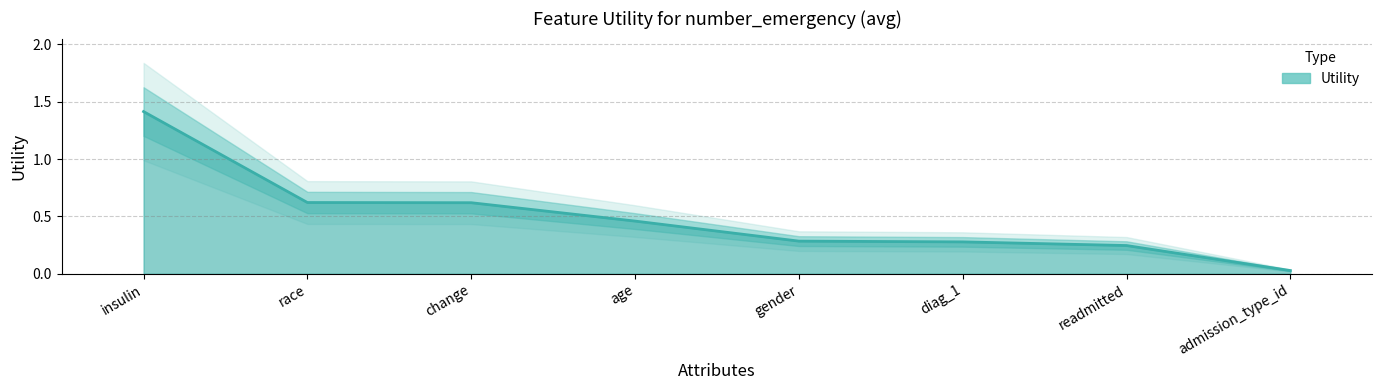

Reading right to left, list all the values displayed in this chart.

admission_type_id=0.0	readmitted=0.2	diag_1=0.3	gender=0.3	age=0.5	change=0.6	race=0.6	insulin=1.4